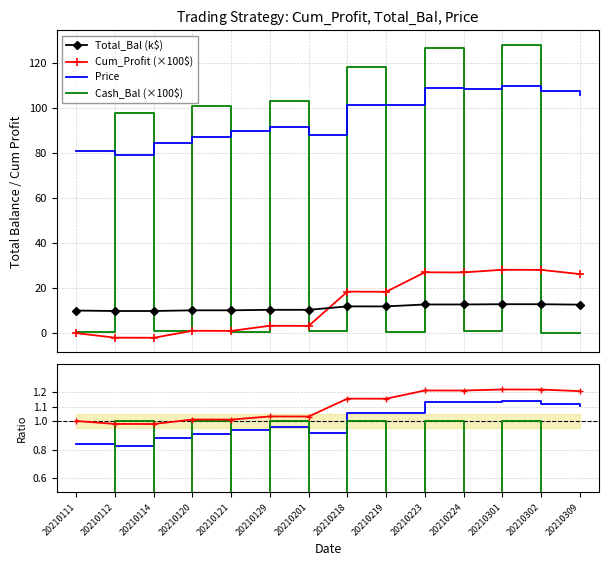

At which label does Cash_Bal reach its minimum?

20210302